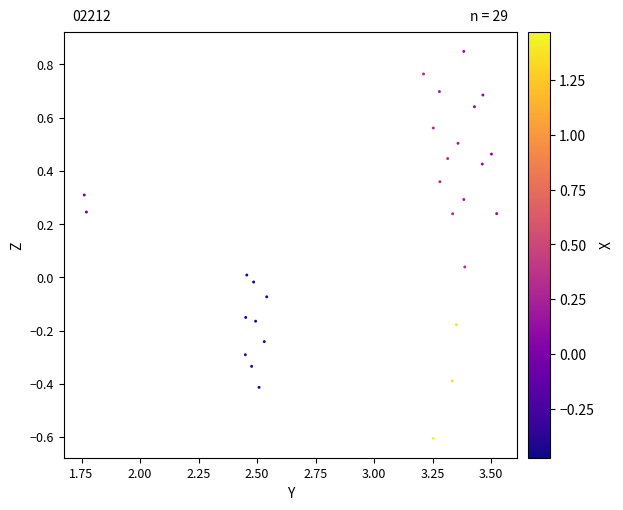

What is the range of Y values (max minus min)?

1.5